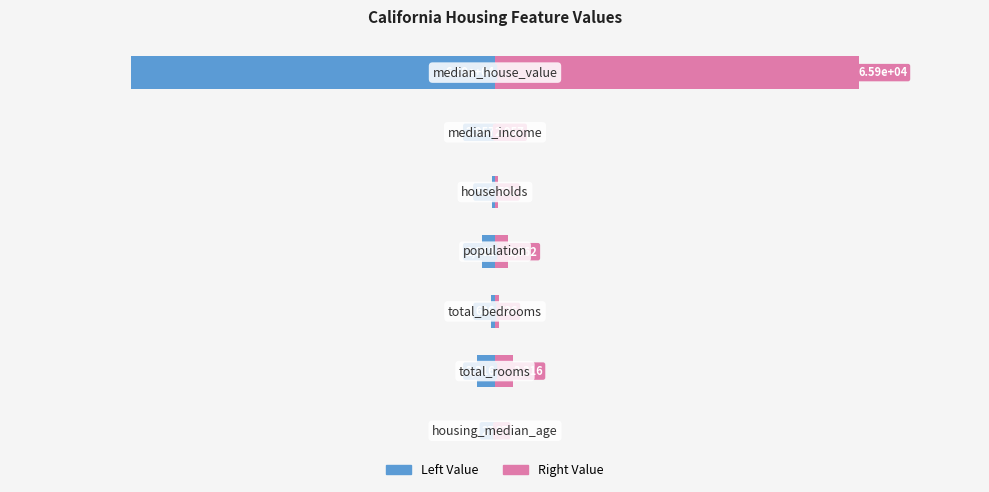

List the series in order of their peak value, lowest first.

col_1 (left), col_1 (right)